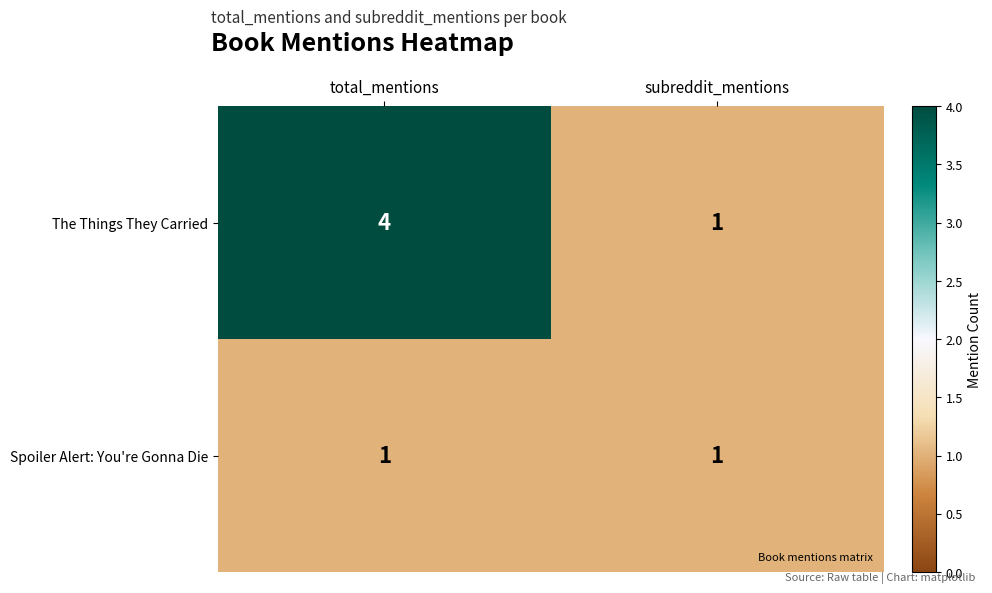

Rank the series at total_mentions from lowest to highest value.

Spoiler Alert: You're Gonna Die, The Things They Carried